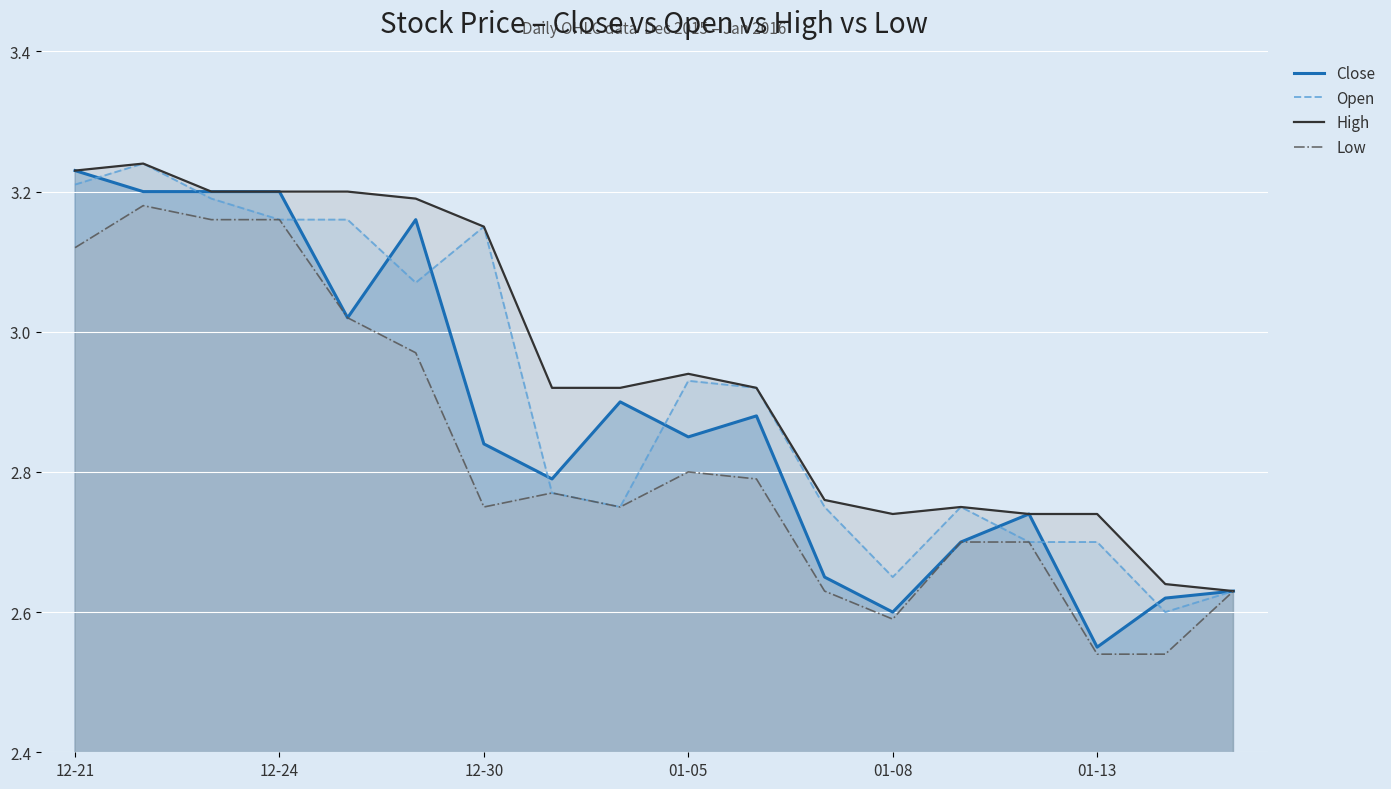

At which label is High closest to 2?

17